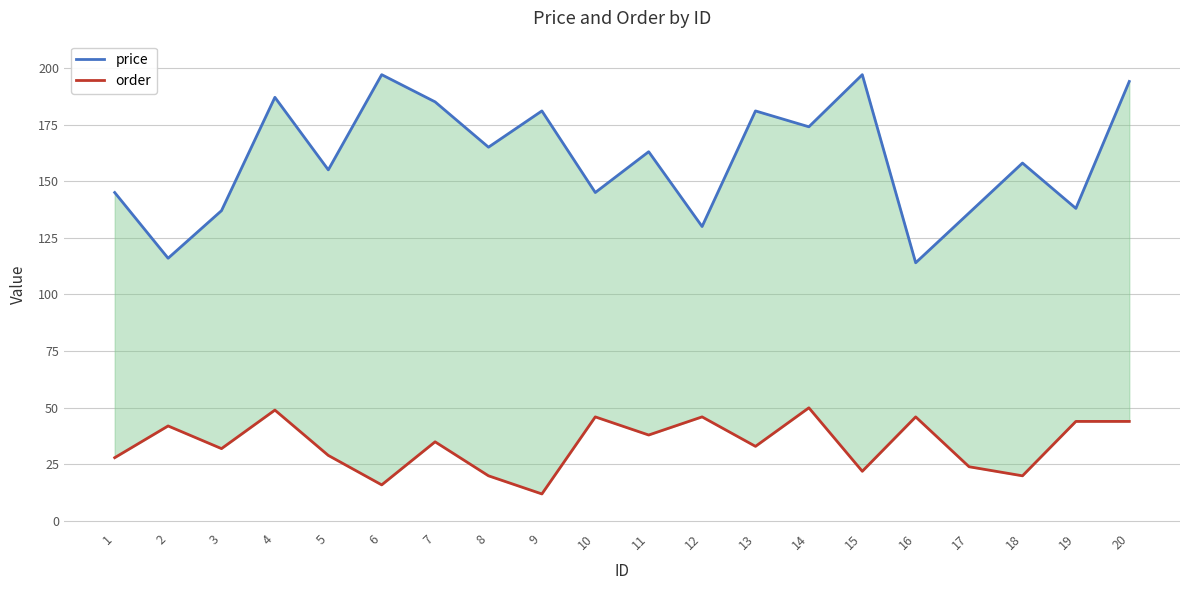

Which category has the lowest value across all series?

9